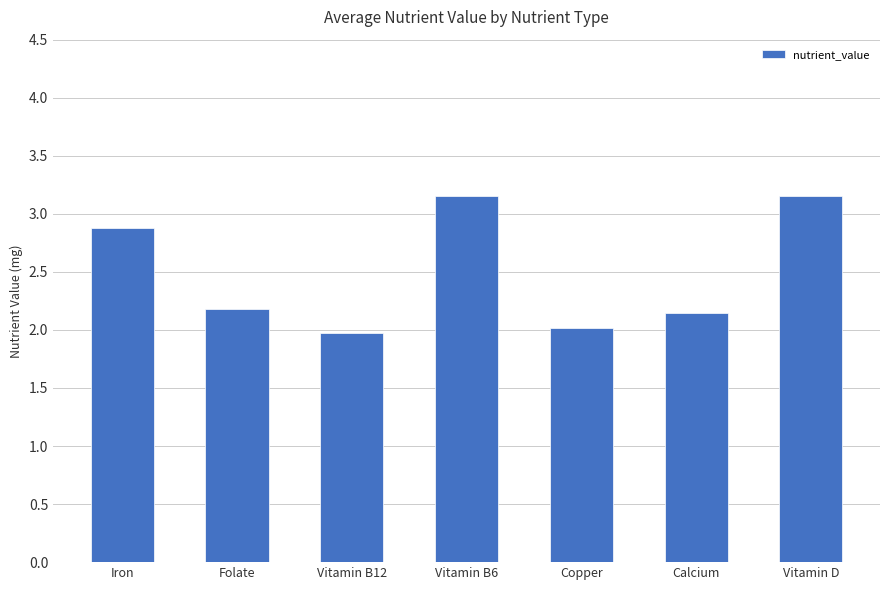

What is the label of the 6th bar from the left?

Calcium